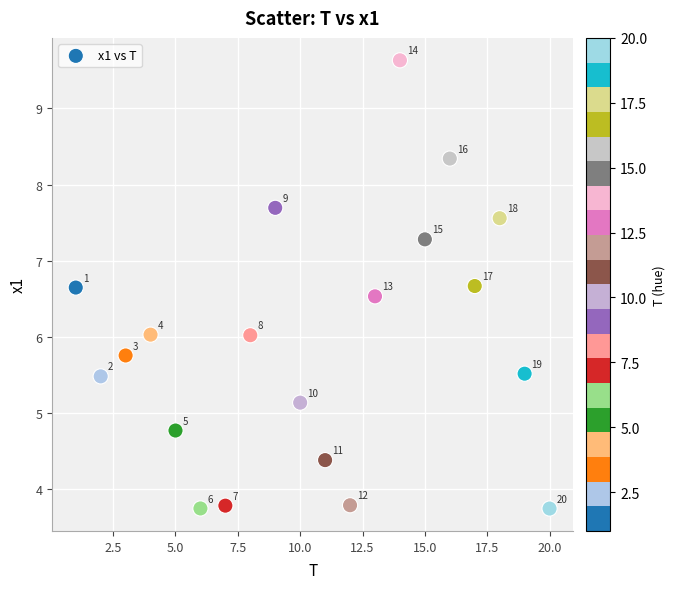

What is the range of X values (max minus min)?

19.0